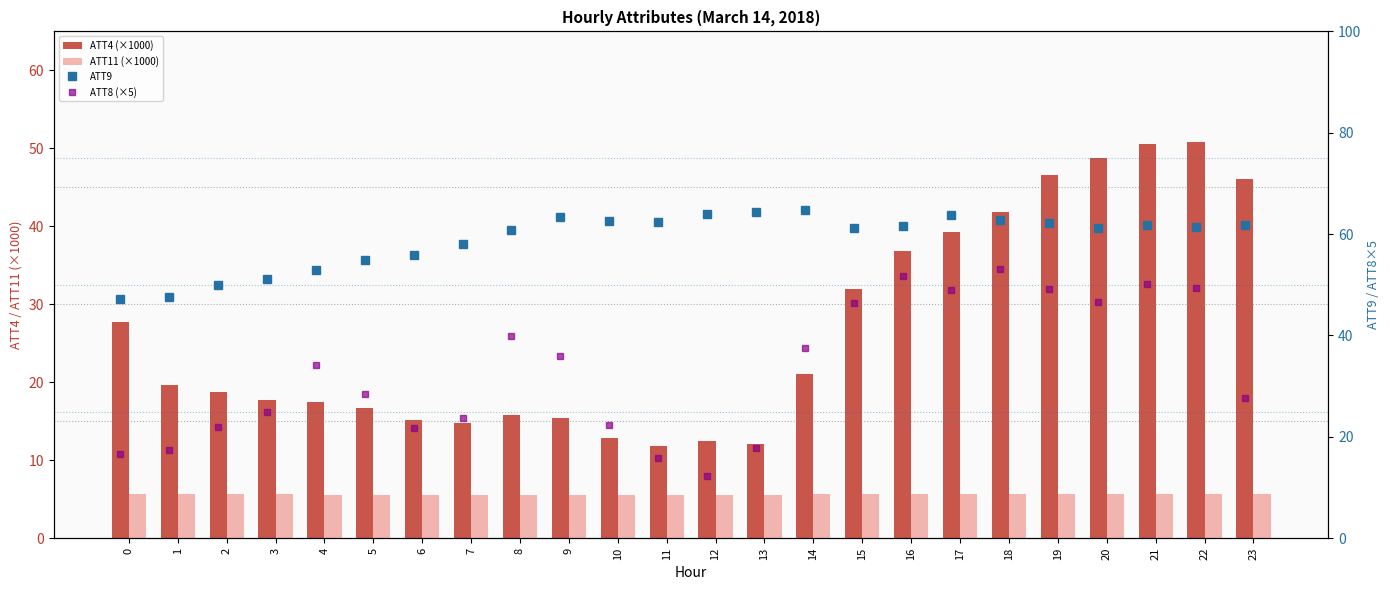

The ATT4 (×1000) series shows 11.6 at 21. True or false?

False